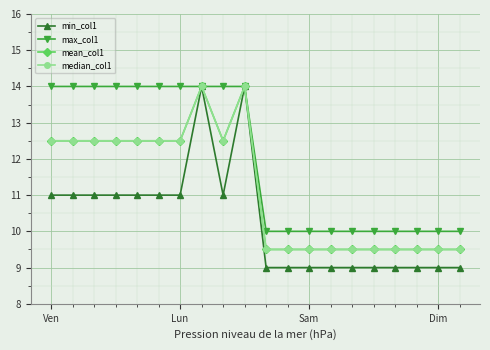

Is this an area chart (filled region under the line)?

No